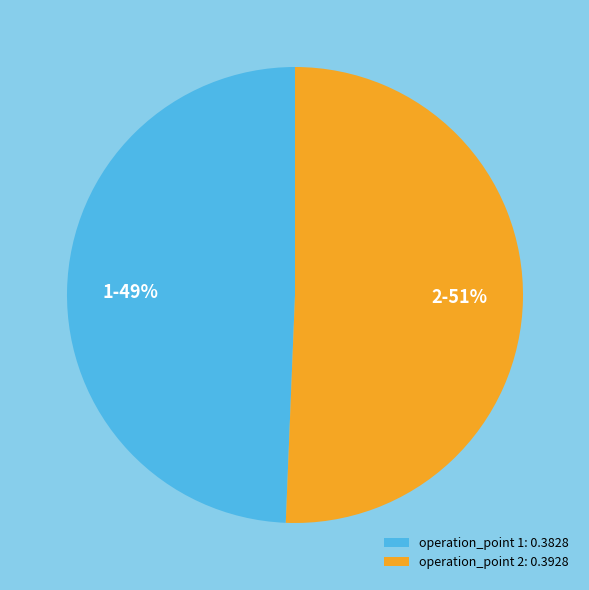

Combined, do 2-51% and 1-49% account for over 50%?

Yes